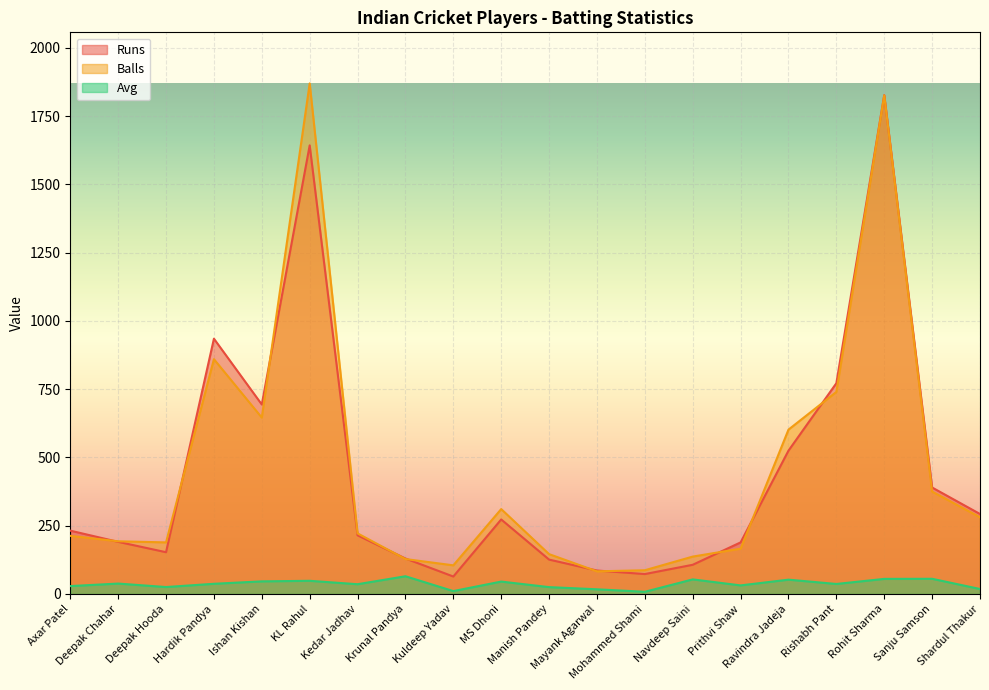

Read the Avg value at Sanju Samson.

55.7